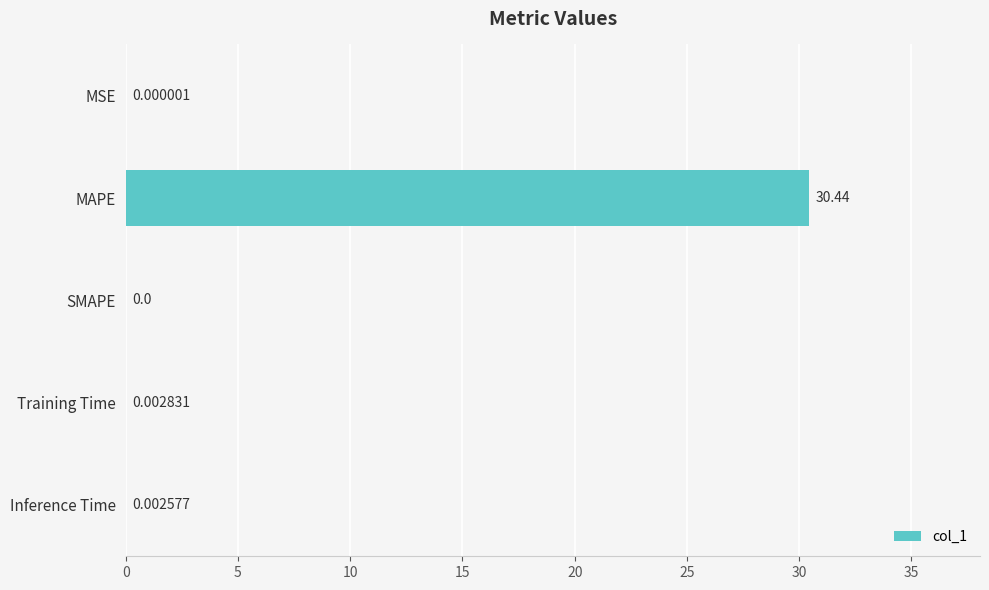

What is the sum of all values?

30.4